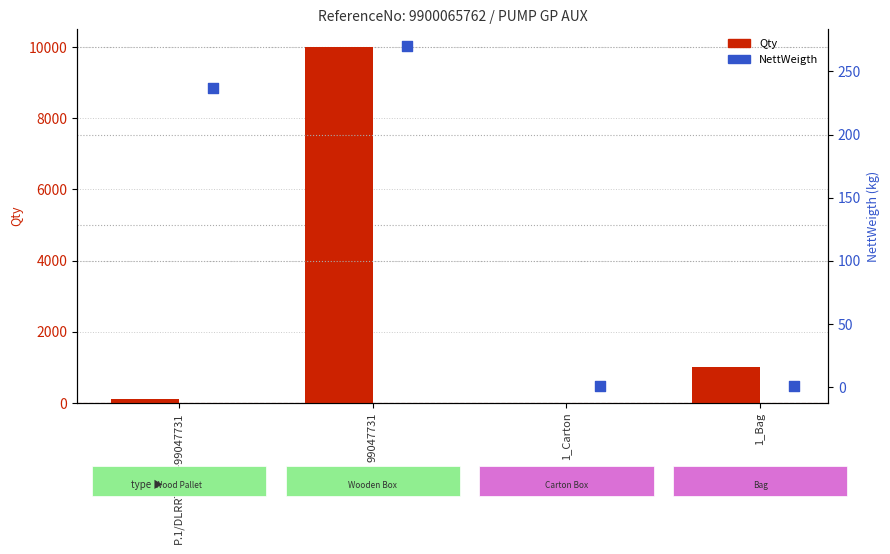

At how many categories does at least one series exceed 6079?

1